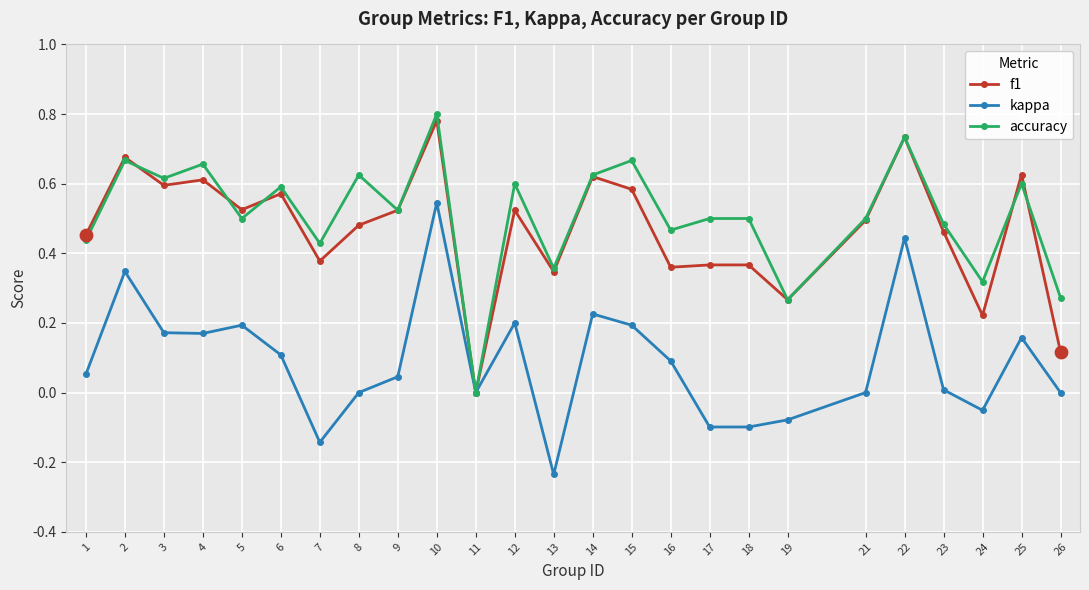

Is the value of accuracy at 3 greater than the value of kappa at 6?

Yes